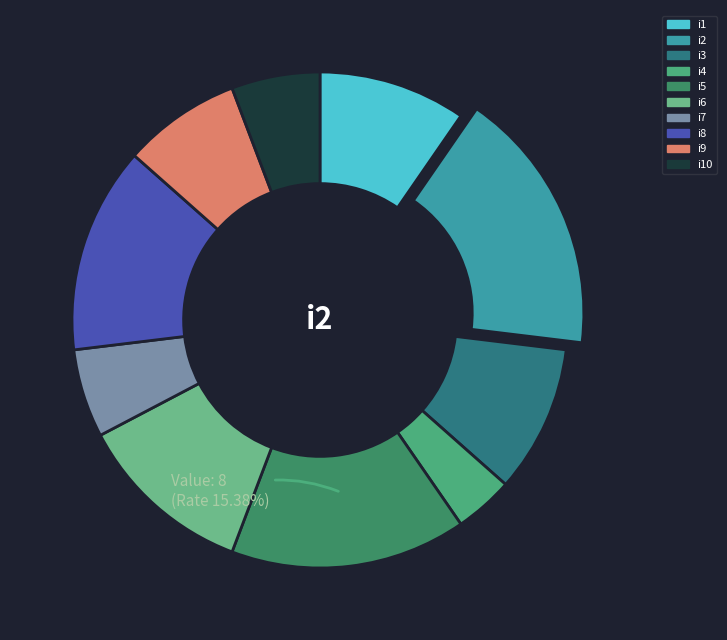

The i1 slice represents 1% of the pie. True or false?

False